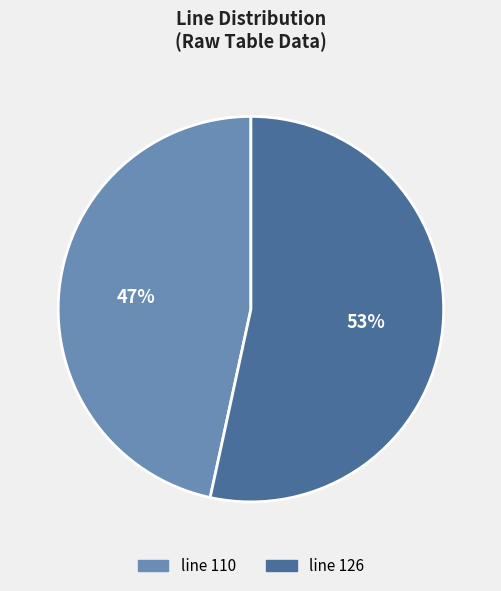

Between line 110 and line 126, which is larger?

line 126